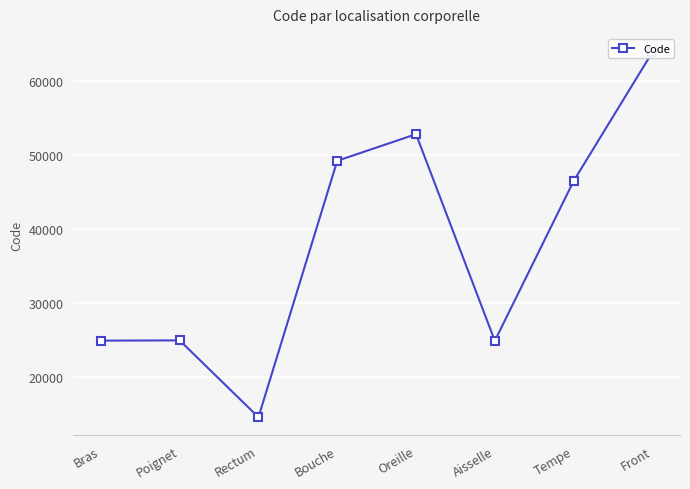

What is the maximum value shown in the chart?

63864